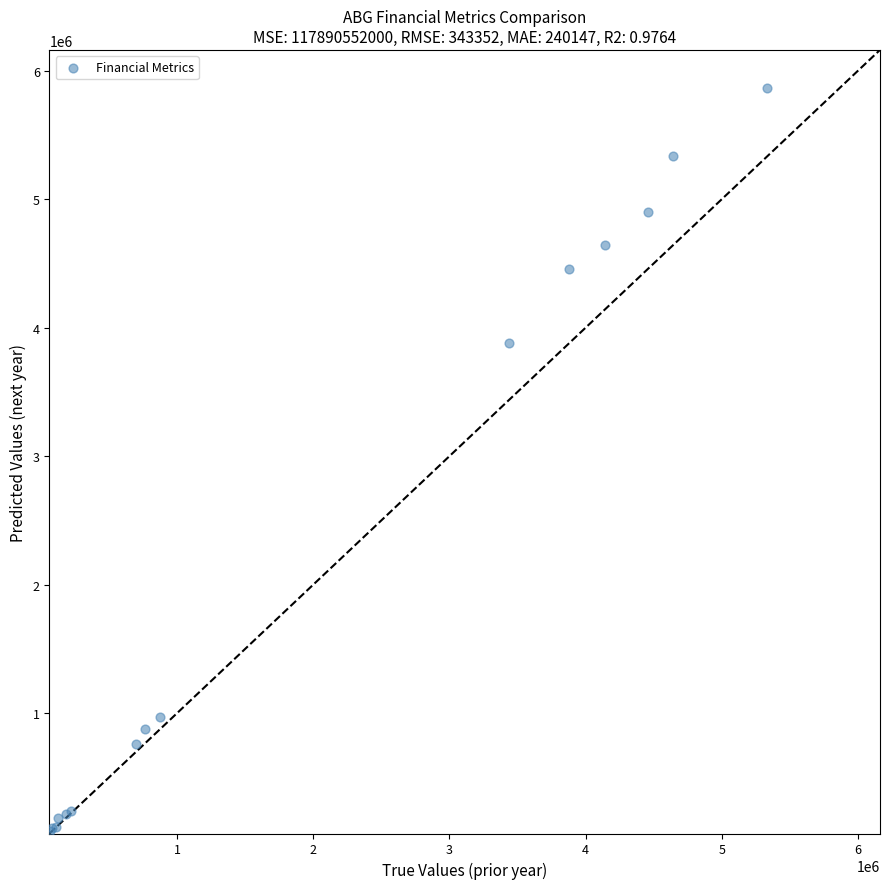

What Y value in the scatter plot is closest to 2974950?

3878000